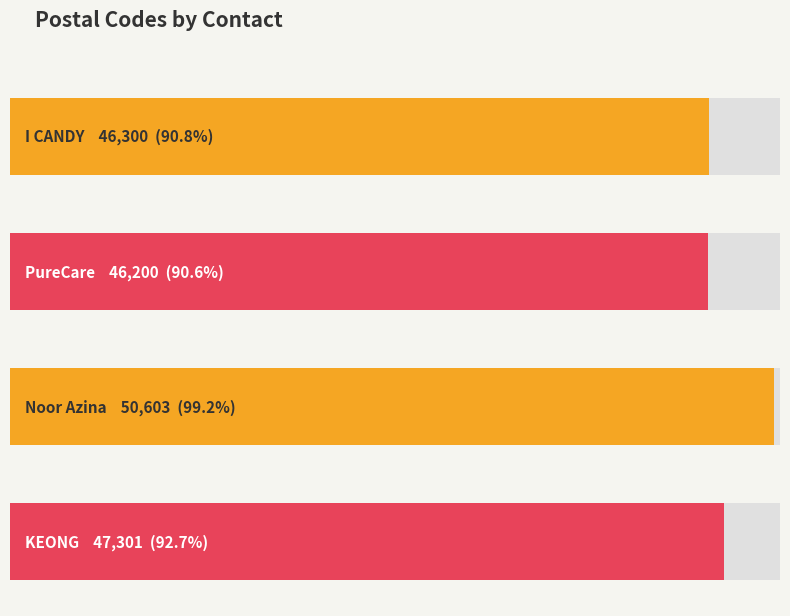

What is the difference between the maximum and minimum values?

4403